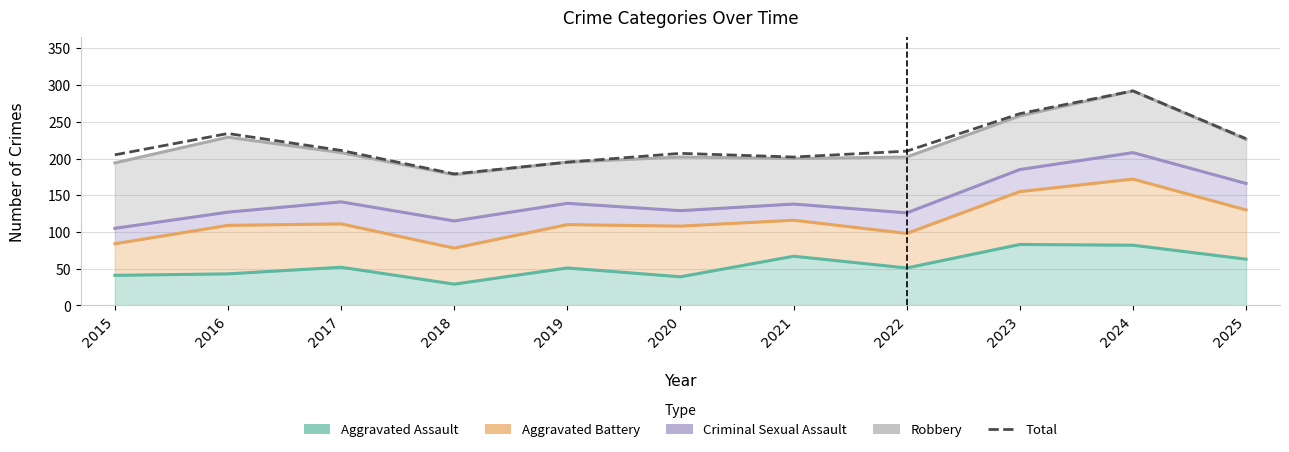

True or false: there are more than 1 points higher than both neighbors.

True